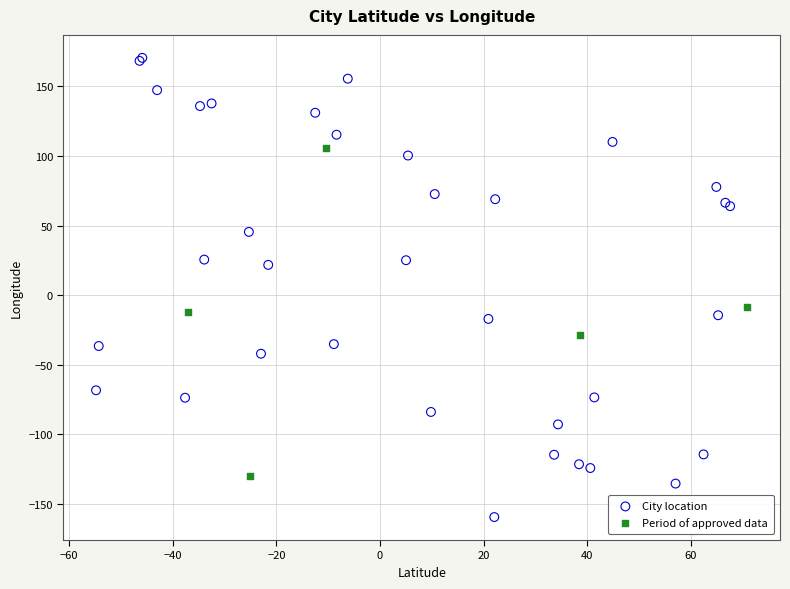

Which series reaches the maximum Y coordinate?

City location